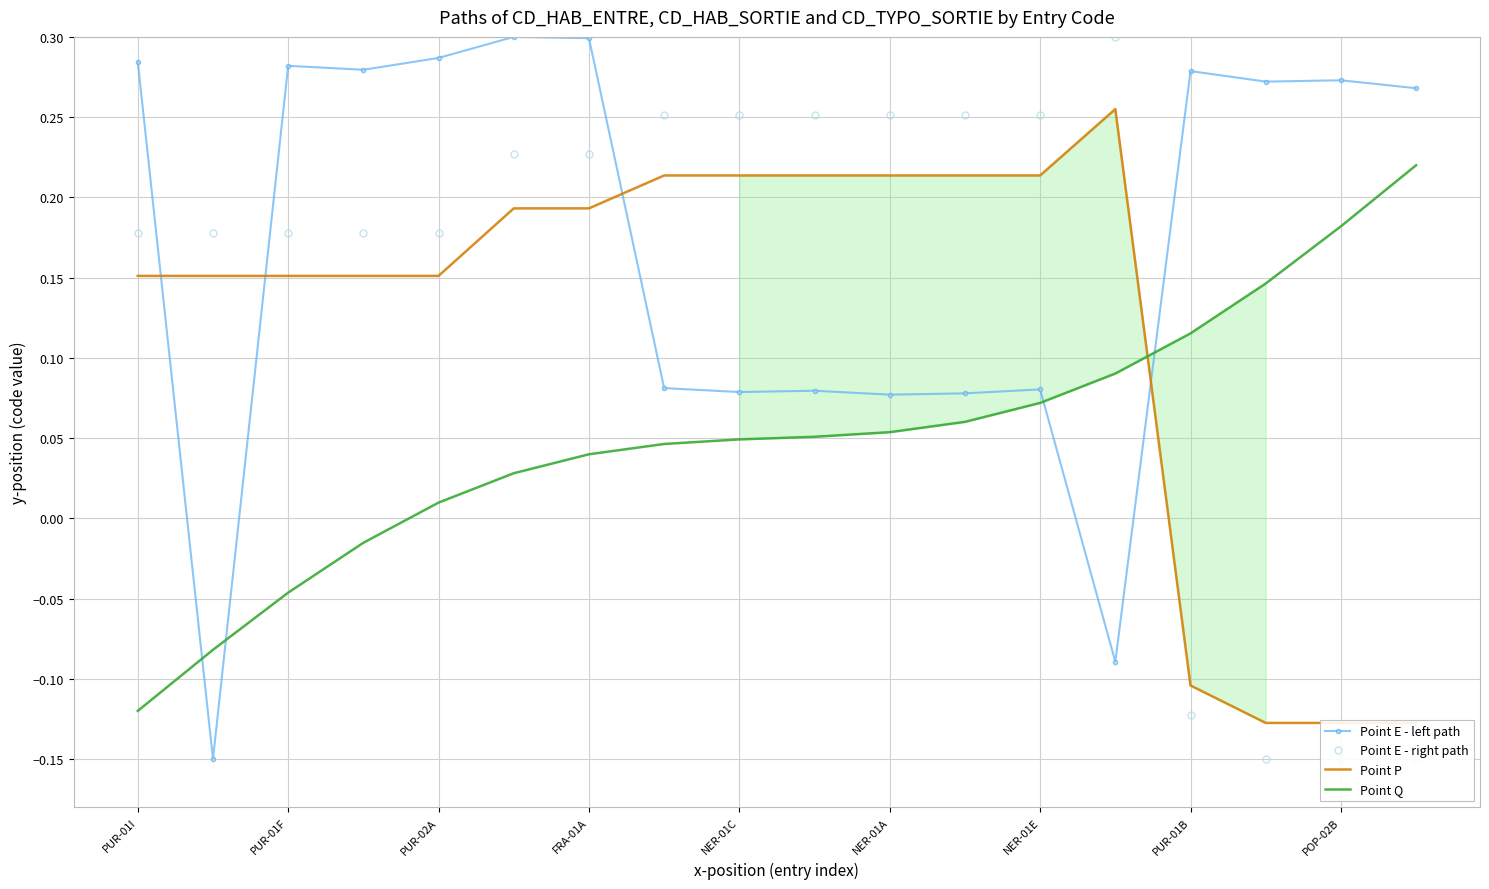

At which label does Point Q reach its minimum?

PUR-01I